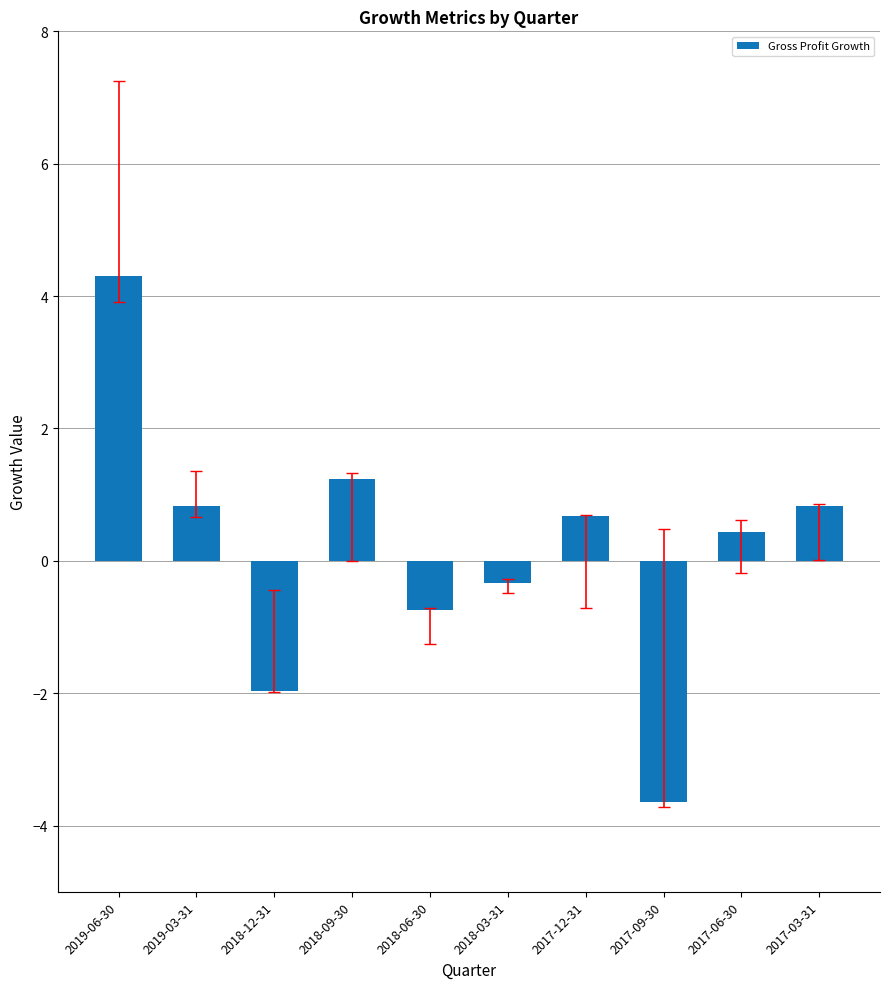

How many data points are less than 0?

4